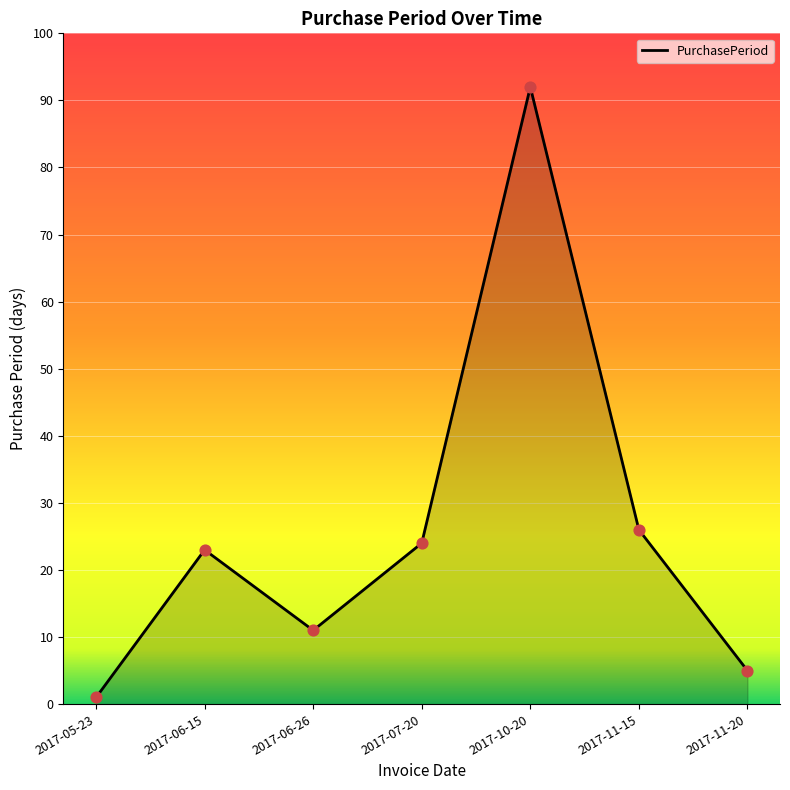

What is the ratio of the value at 2017-07-20 to the value at 2017-11-15?

0.9